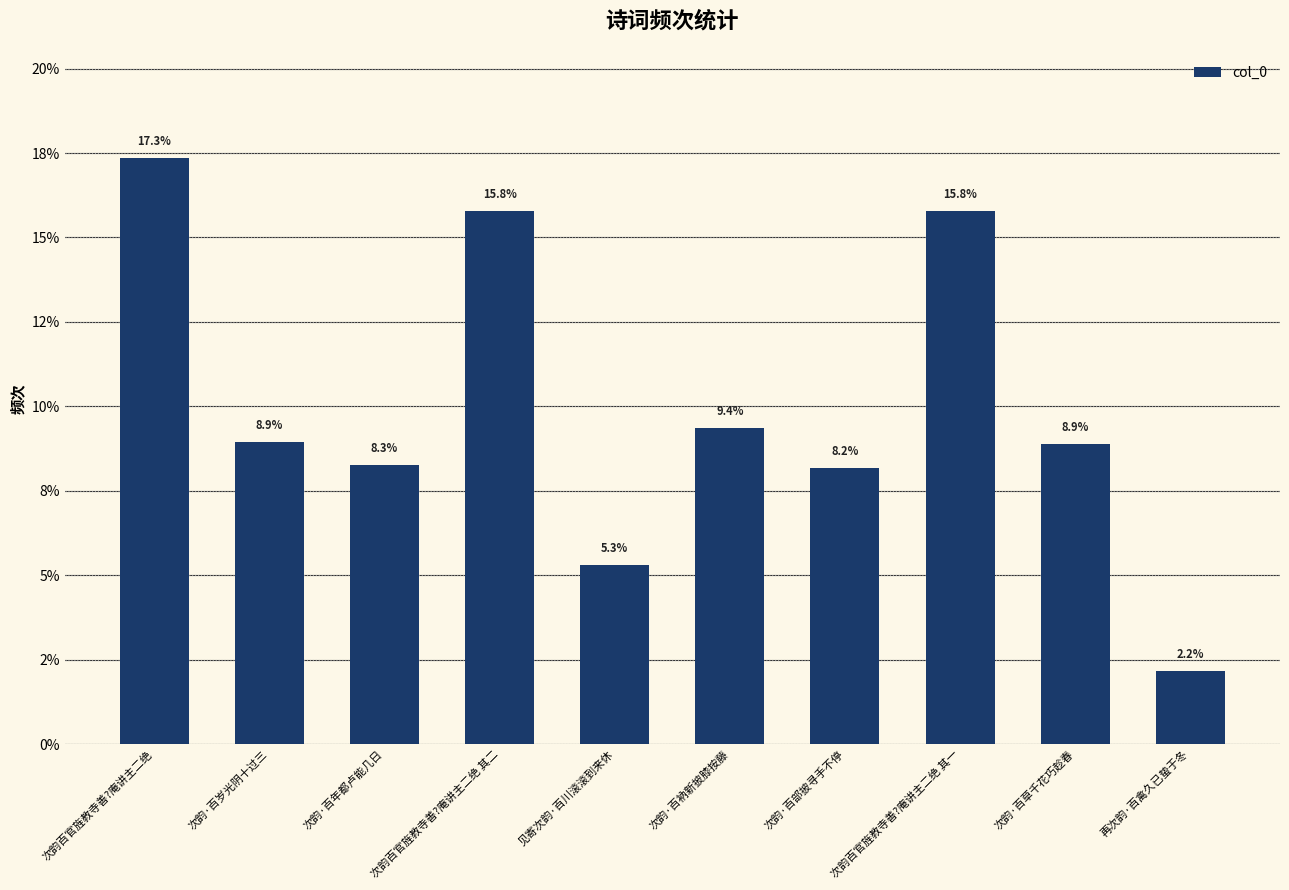

The value at 次韵百官旌教寺善?庵讲主二绝 其一 is 15.8. True or false?

True